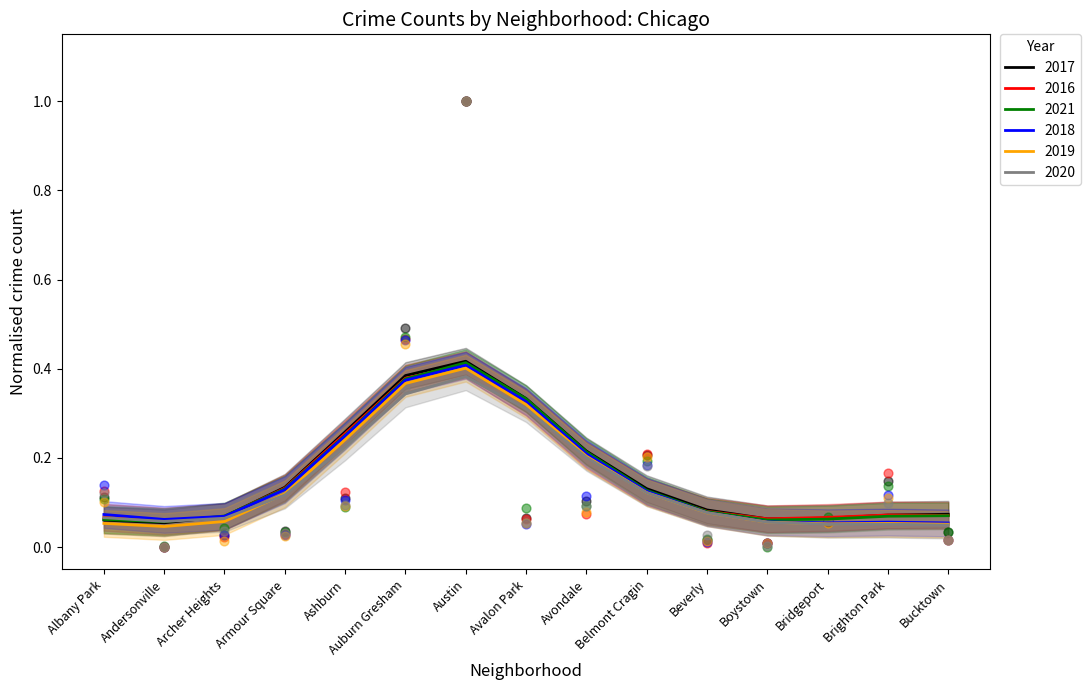

Which series has the largest total across all categories?

2017